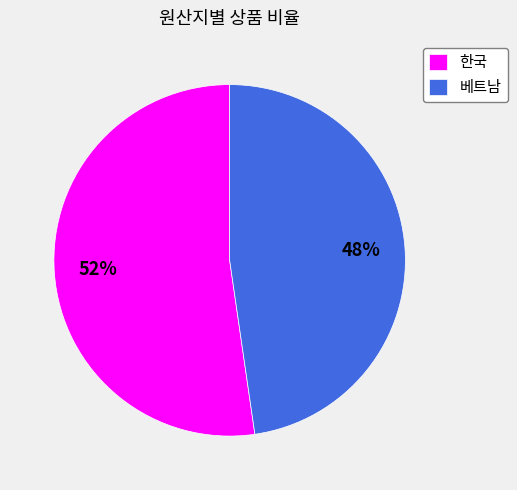

Rank the categories by value from highest to lowest.

한국, 베트남